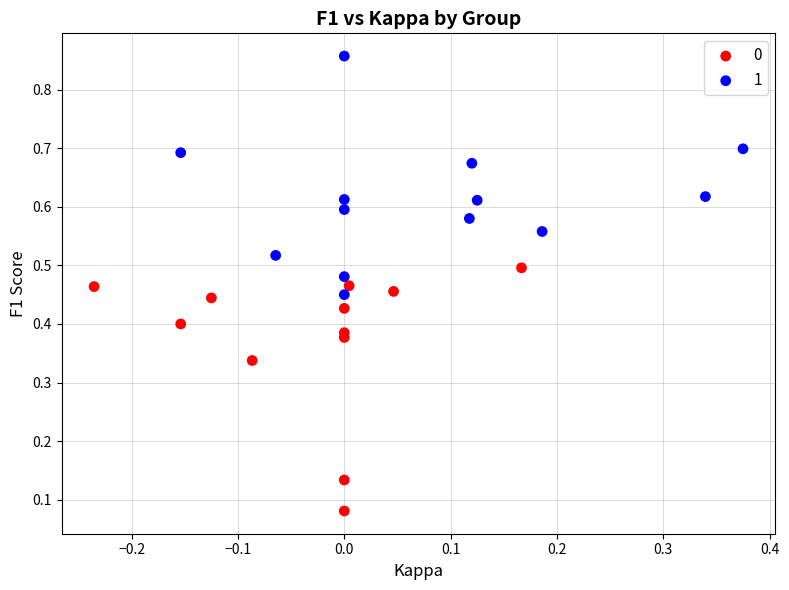

Which series reaches the maximum Y coordinate?

1